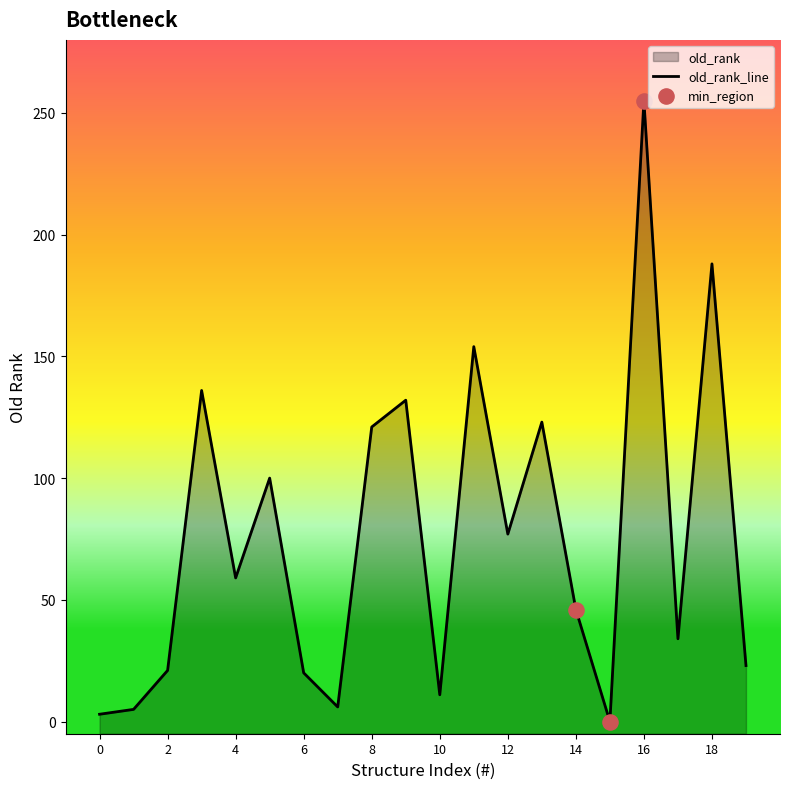

What is the change in value from 9 to 14?

-86